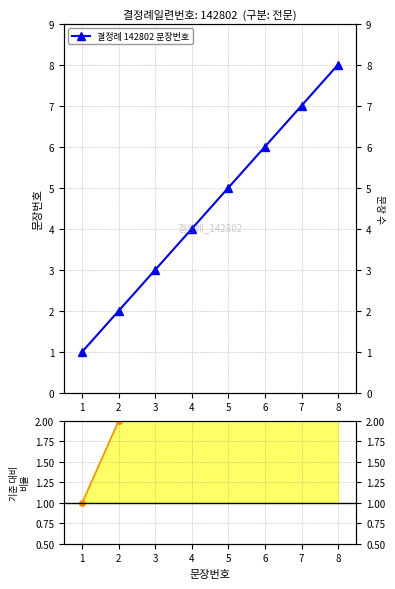

Between 2 and 8, which series saw the biggest shift?

결정례 142802 문장번호